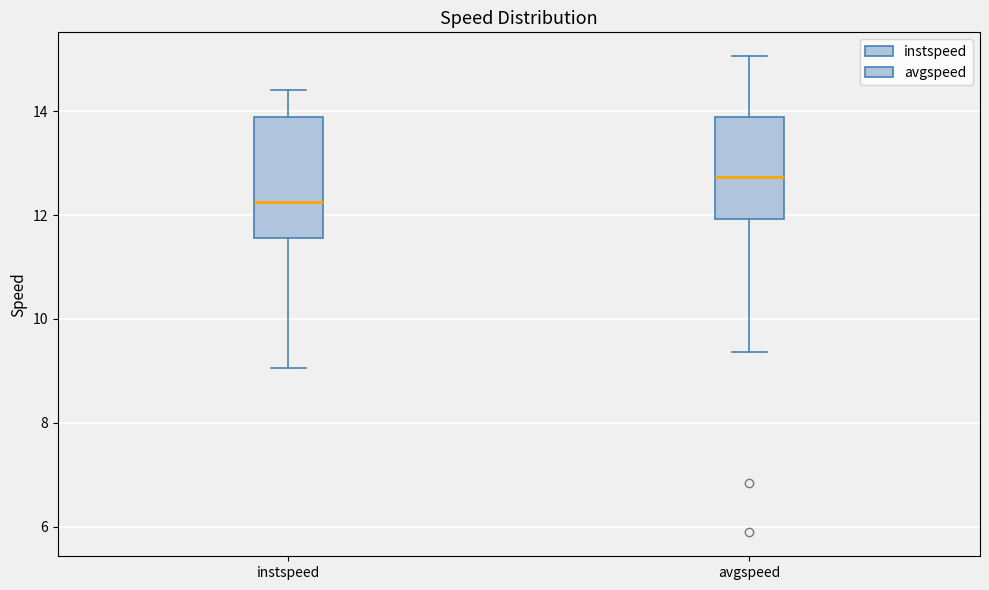

Reading left to right, read every box against the y-axis: the position of its median line, the range the box covers, and the ends of its whiskers. The values are not printed on the chart, so give them approximately, as read against the axis.

instspeed: median 12.2, box 11.6 to 13.8, whiskers 9.0 to 14.4
avgspeed: median 12.8, box 12.0 to 13.8, whiskers 9.4 to 15.0